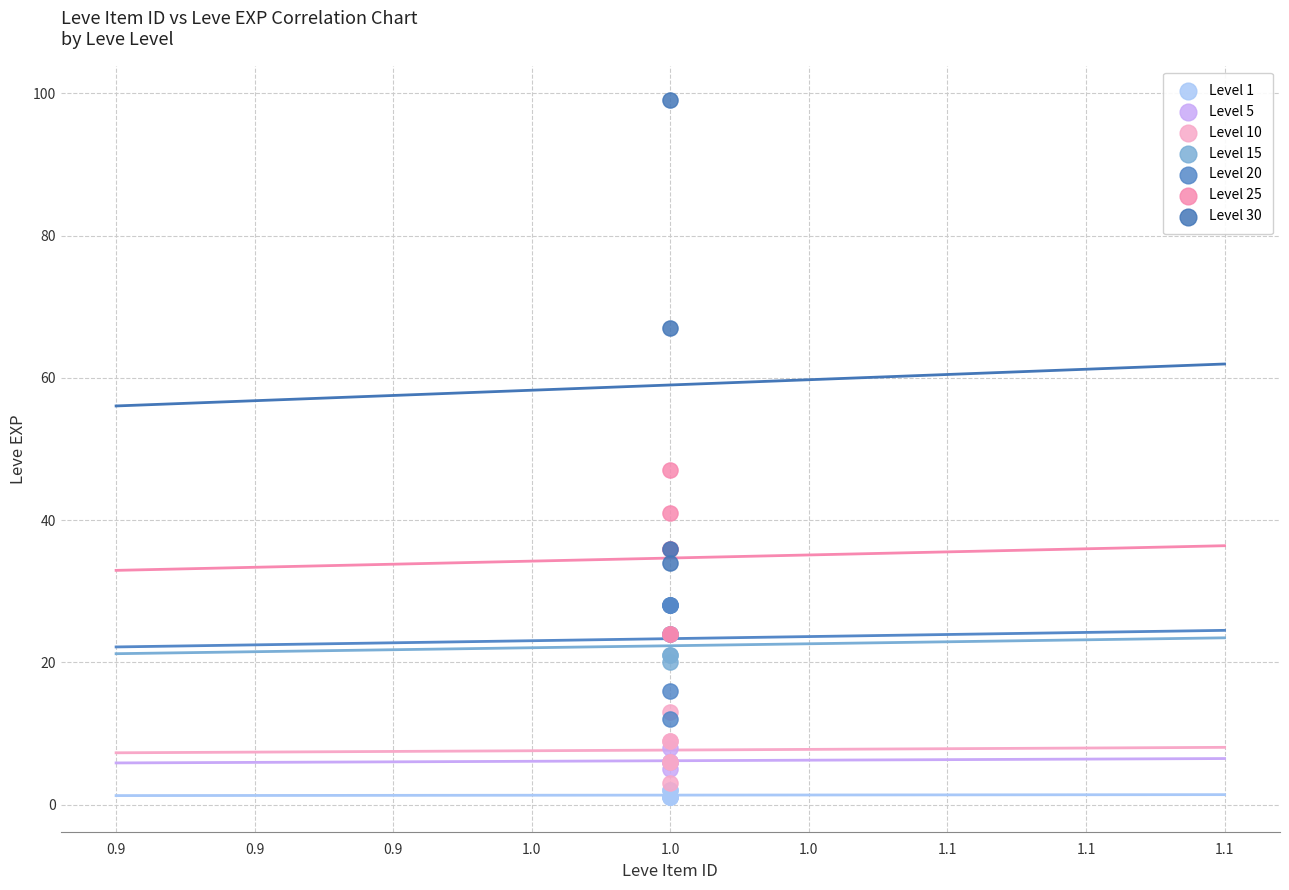

Which series has the widest spread of Y values?

Level 30